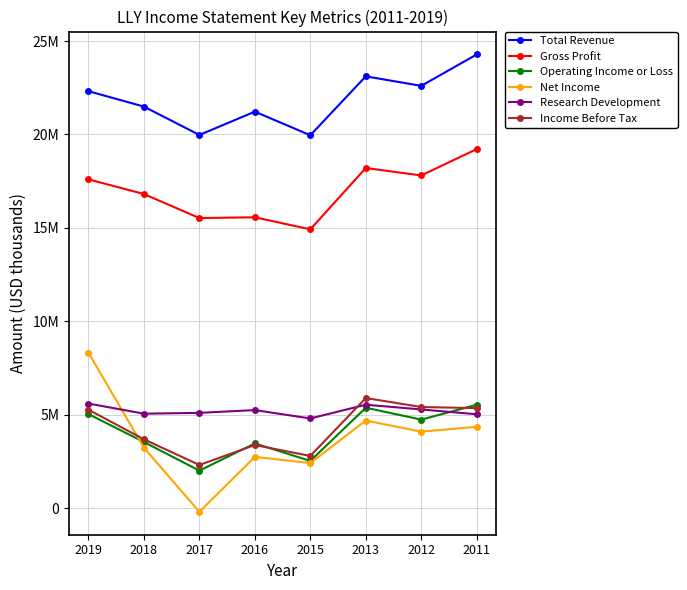

Which category has the highest value in the Total Revenue series?

2011